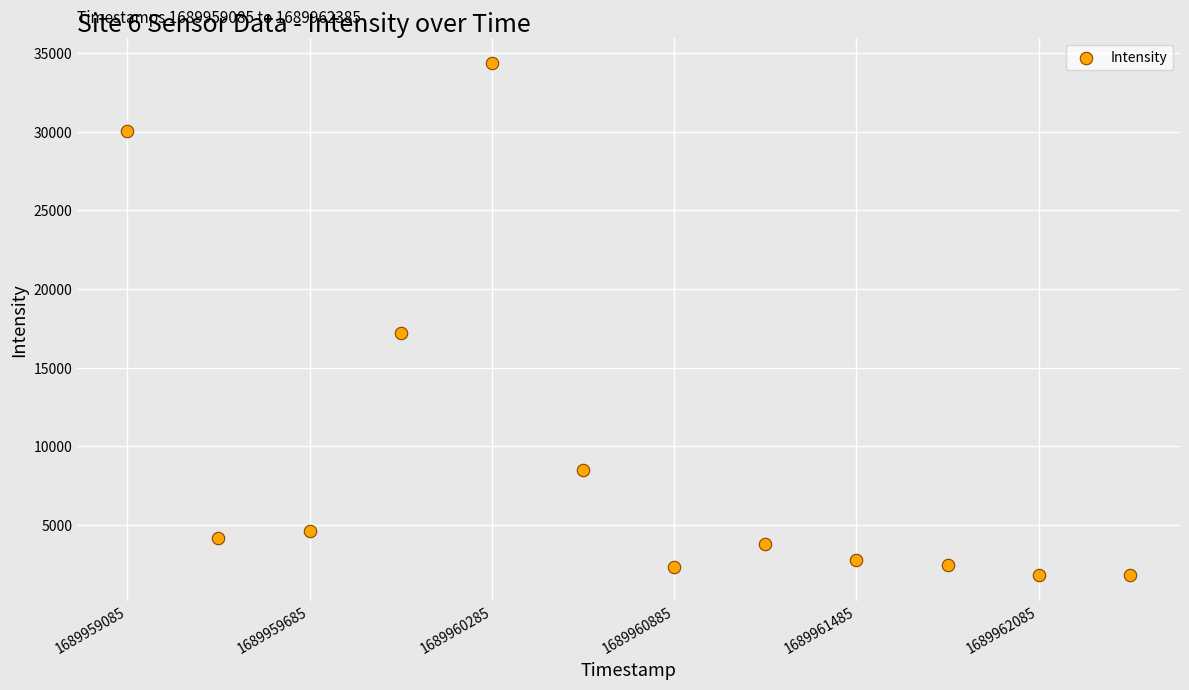

What is the range of X values (max minus min)?

3300.0